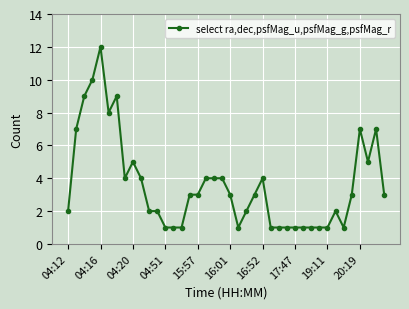

What is the value of the 28th point from the left?

1